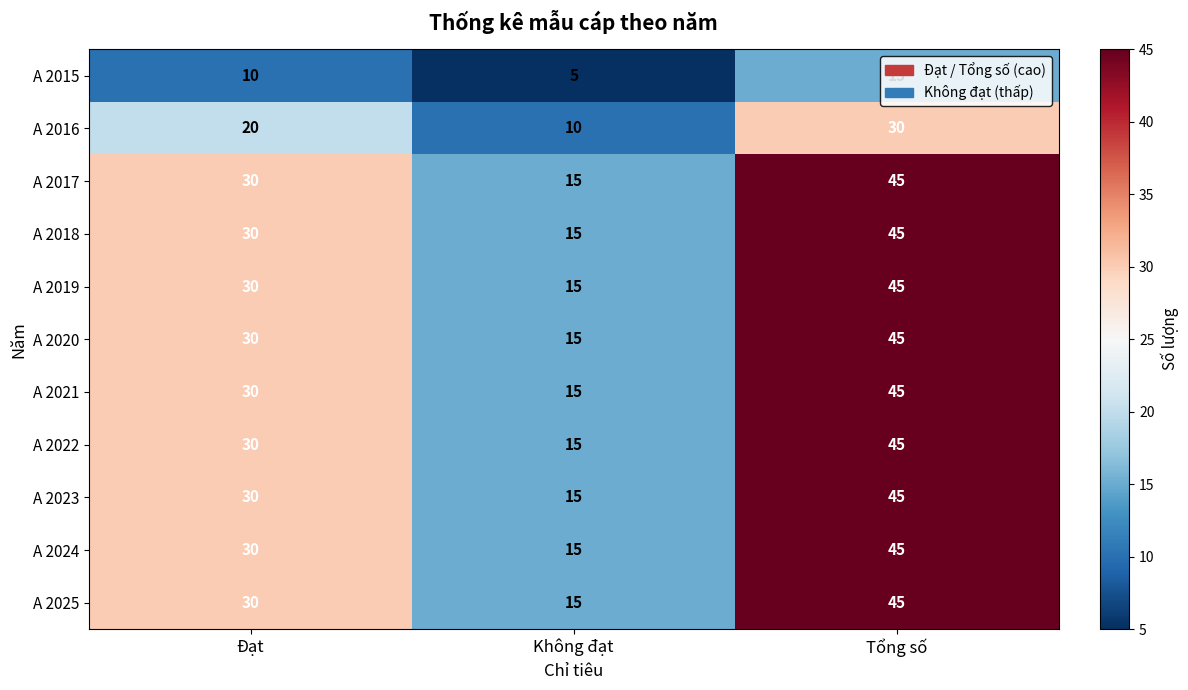

What is the difference between the highest and lowest values at Không đạt?

10